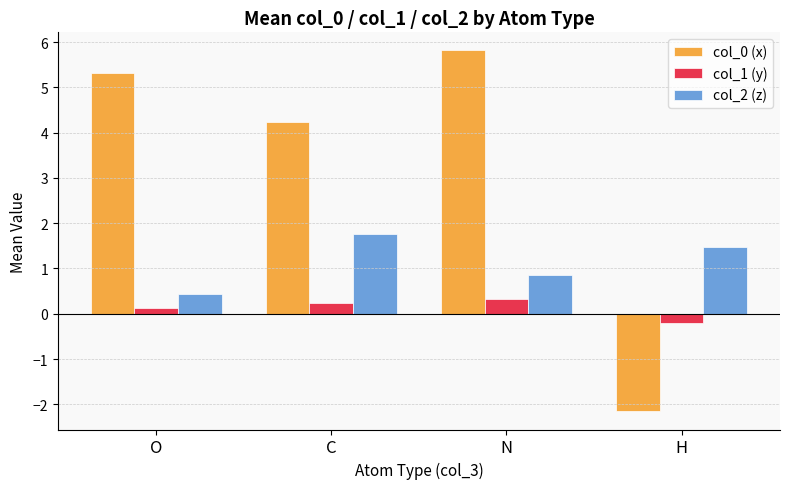

At how many categories does at least one series exceed 5?

2